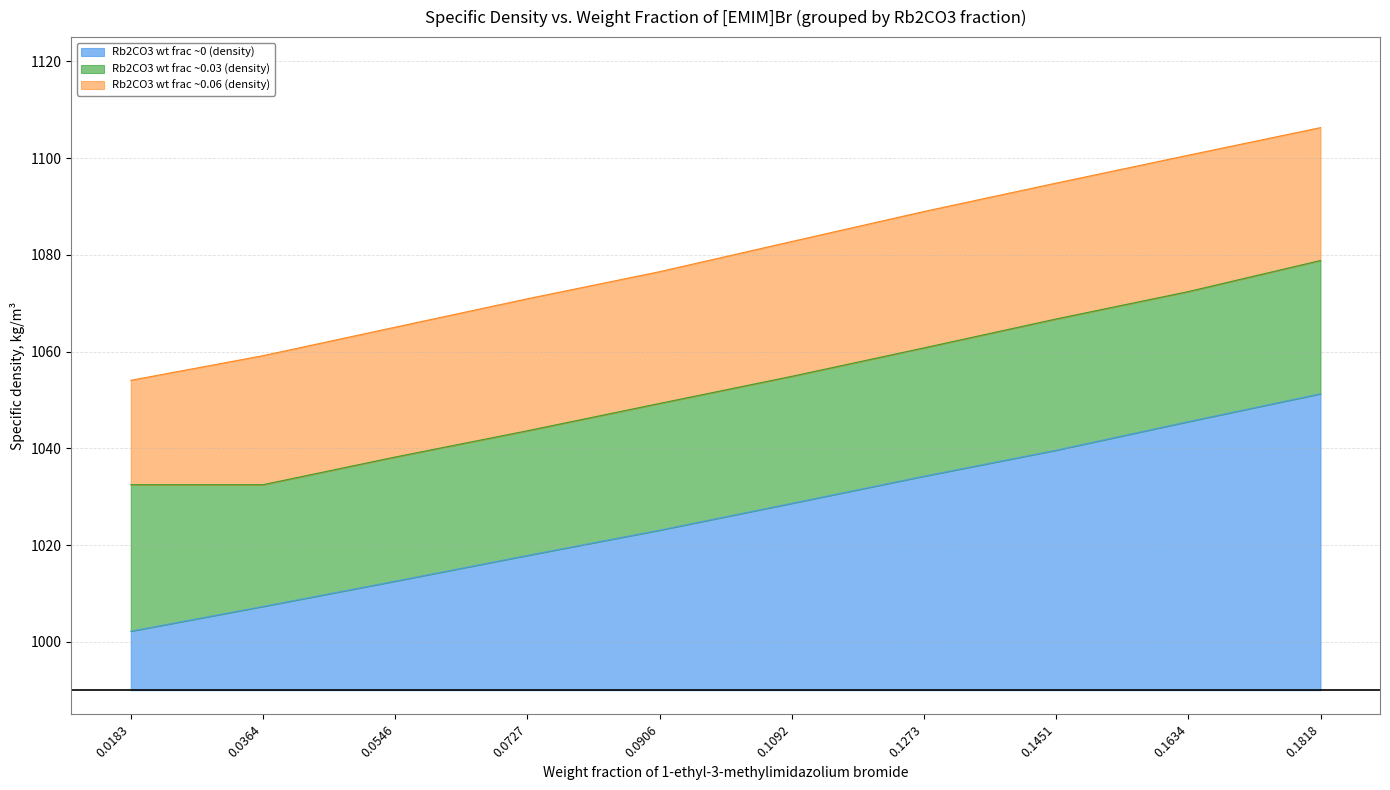

How many values in the Rb2CO3 wt frac ~0 (density) series exceed 1028?

5